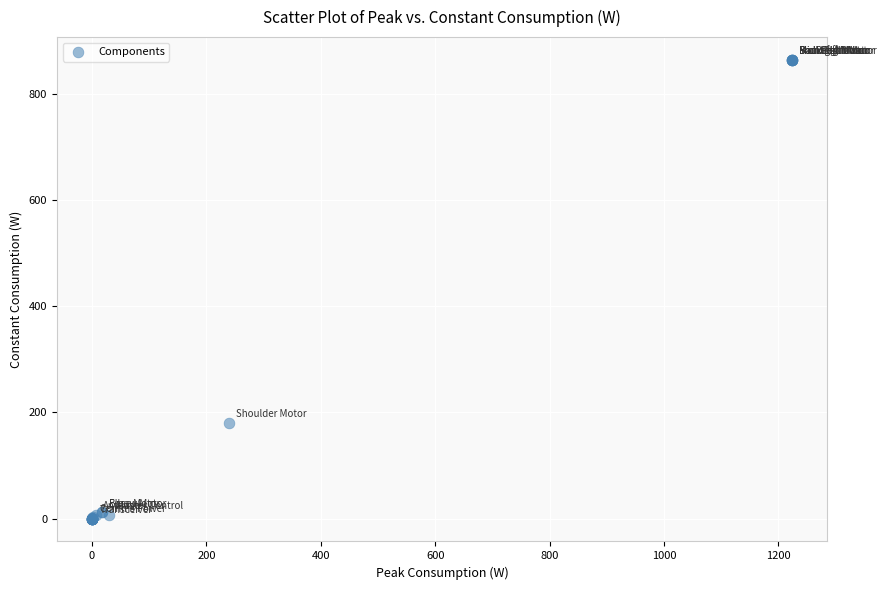

What Y value in the scatter plot is closest to 432?

180.0